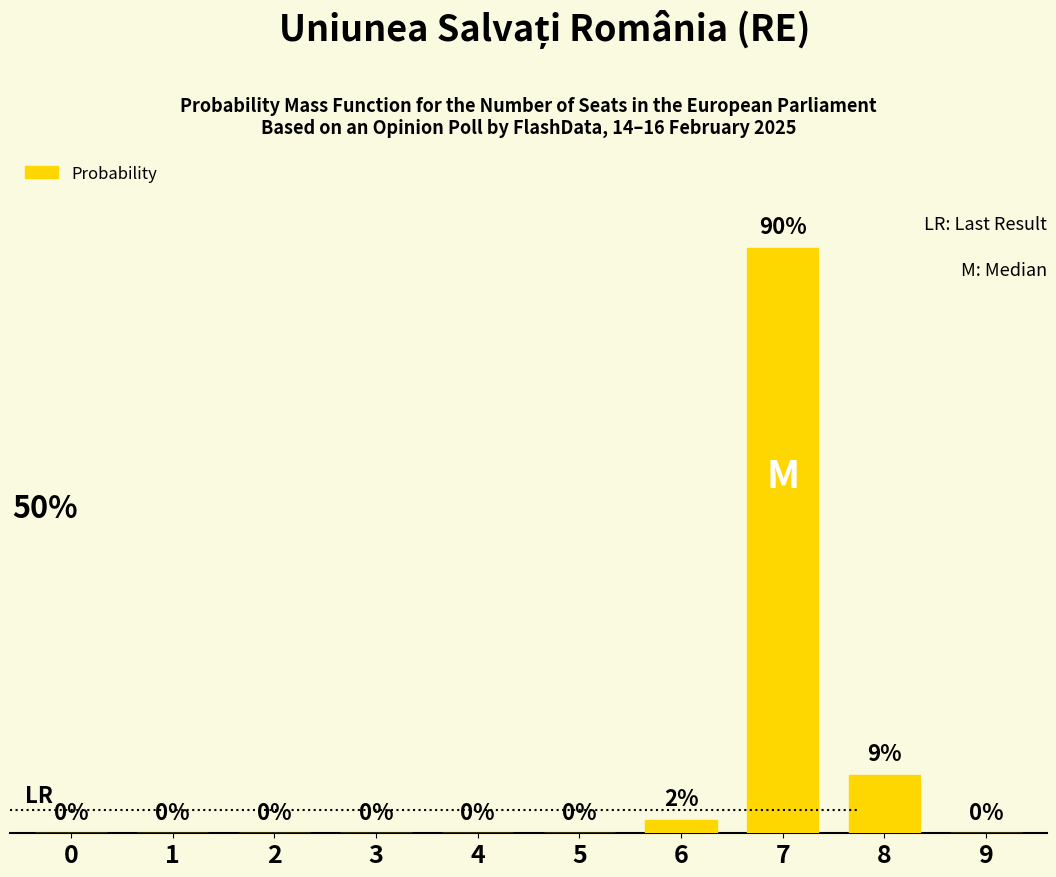

Count the number of values greater than 0.

3